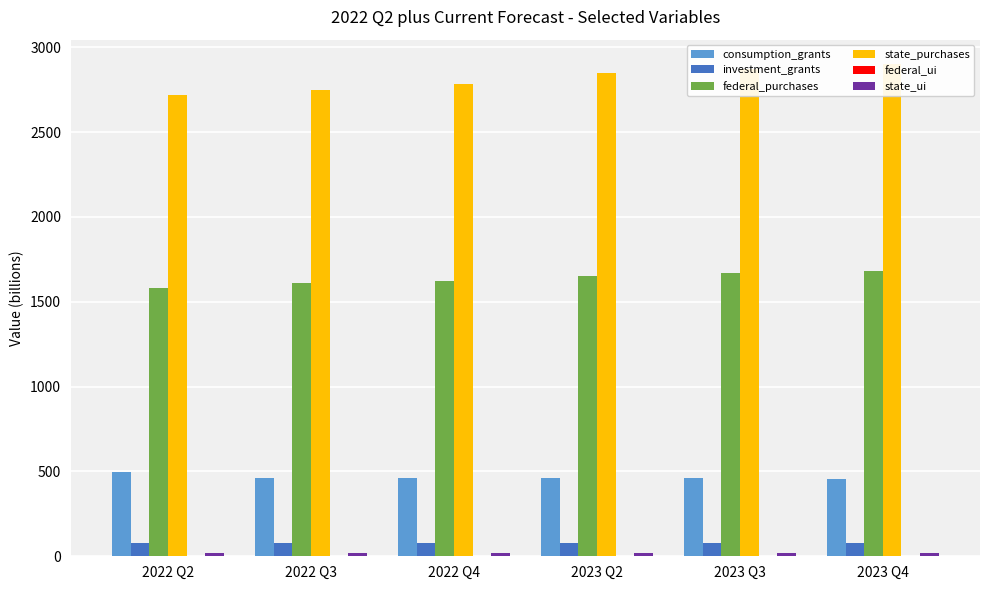

The value of consumption_grants at 2022 Q3 is 729.3. True or false?

False